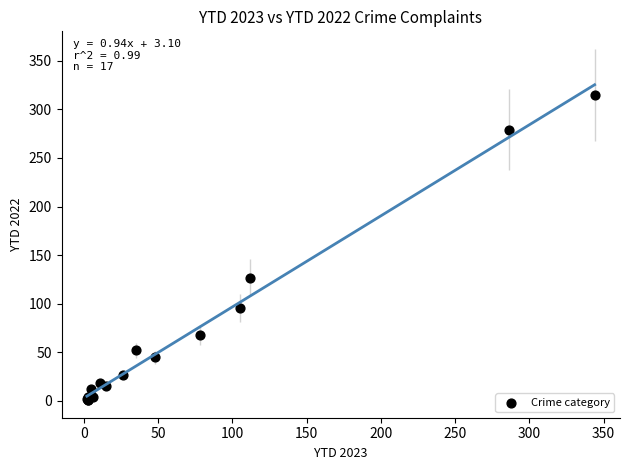

What Y value in the scatter plot is closest to 158?

127